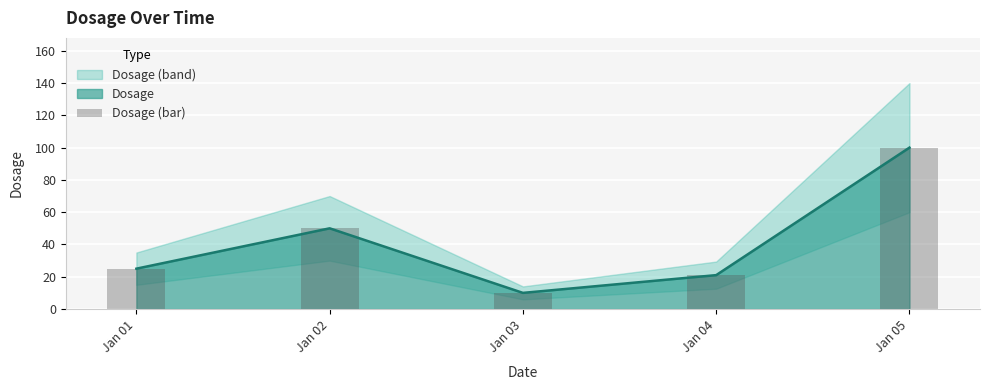

Rank the categories by value from lowest to highest.

Jan 03, Jan 04, Jan 01, Jan 02, Jan 05